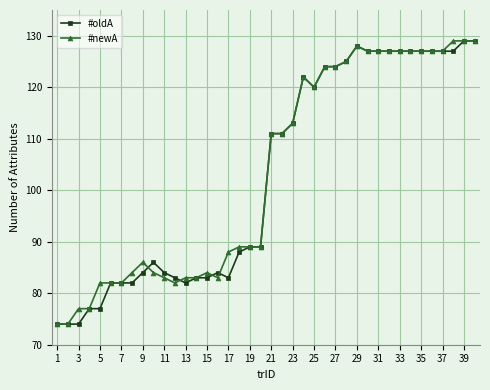

True or false: #oldA has more than 1 points higher than both neighbors.

True